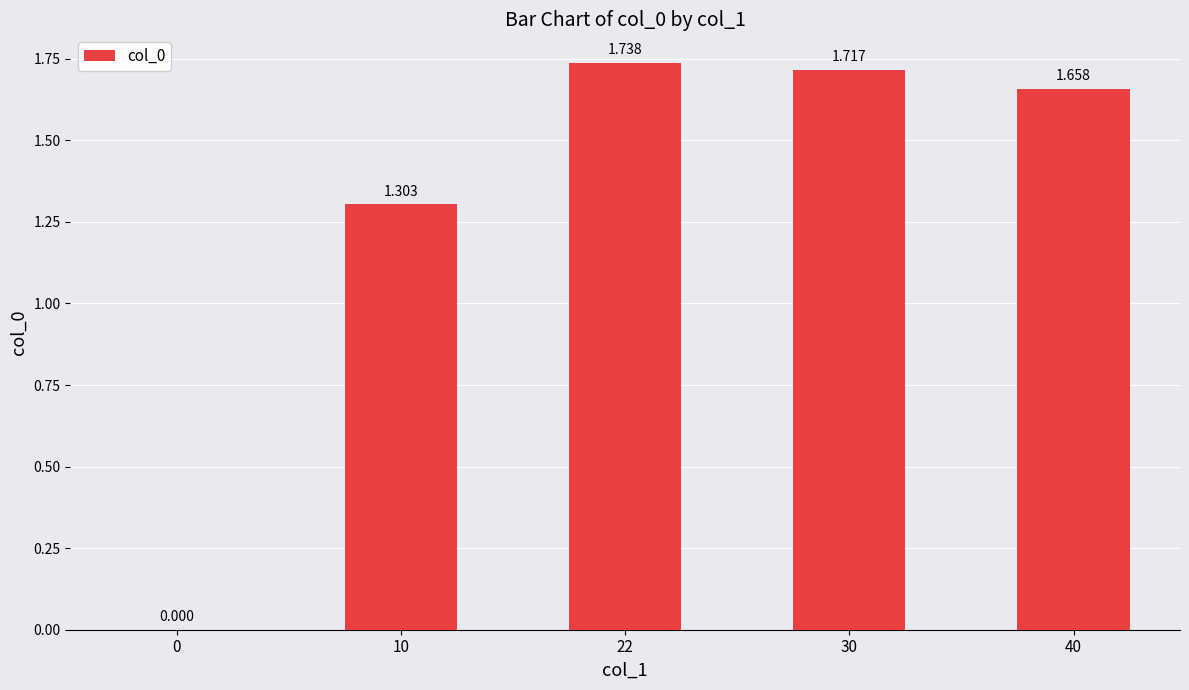

How many distinct data groups are displayed?

1